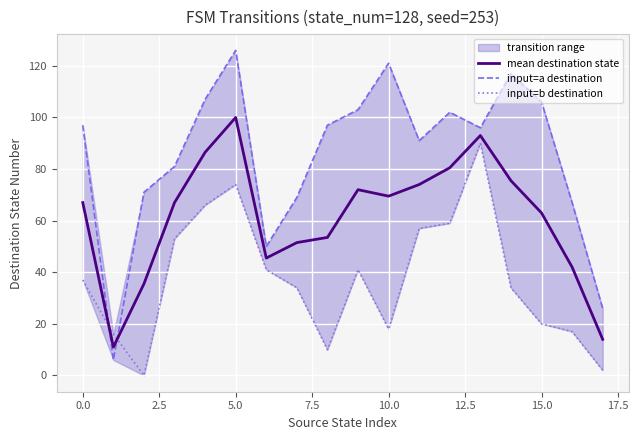

The input=a destination series shows 96.0 at 13. True or false?

True